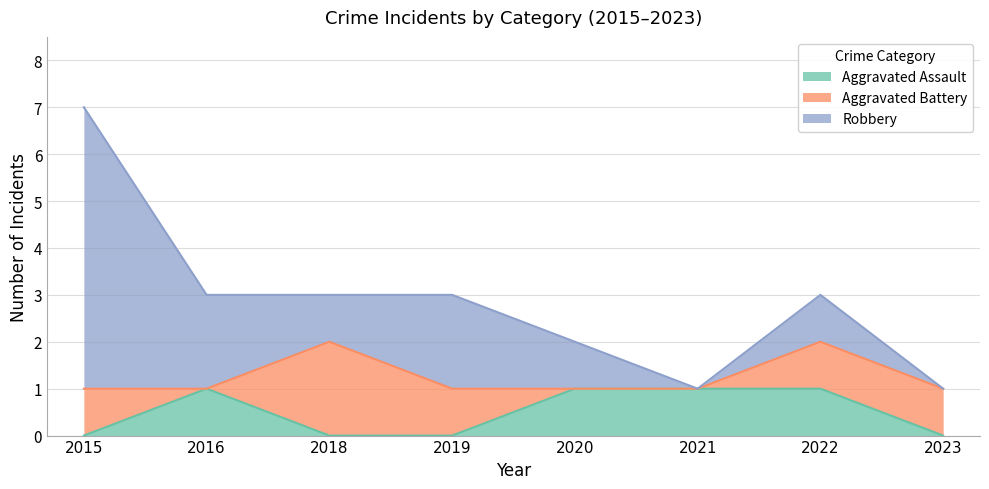

What is the value of the Aggravated Battery point at the 7th from the left?

1